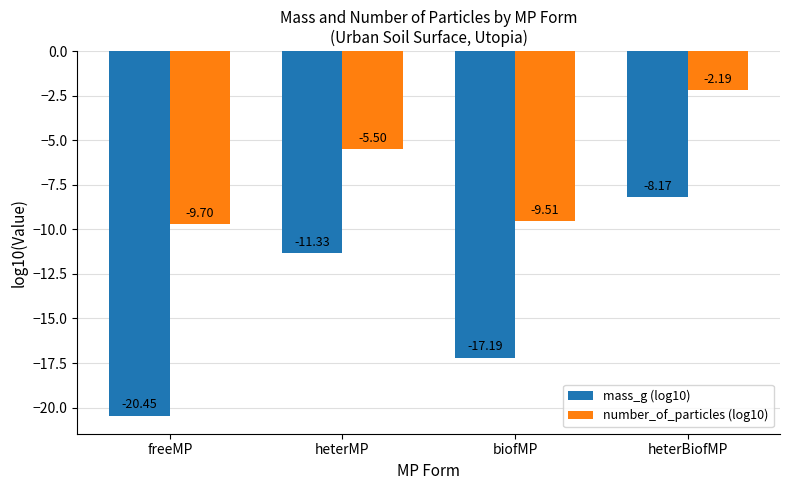

Is the value of number_of_particles (log10) at heterBiofMP greater than the value of mass_g (log10) at freeMP?

Yes